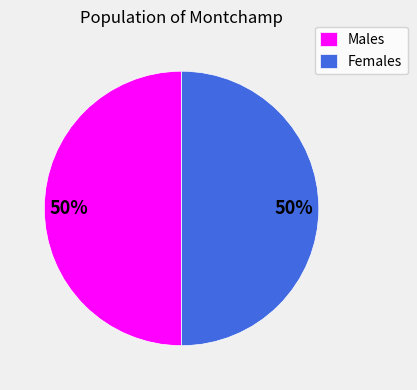

To the nearest percent, what is the difference between the largest and smallest slice percentages?

0%